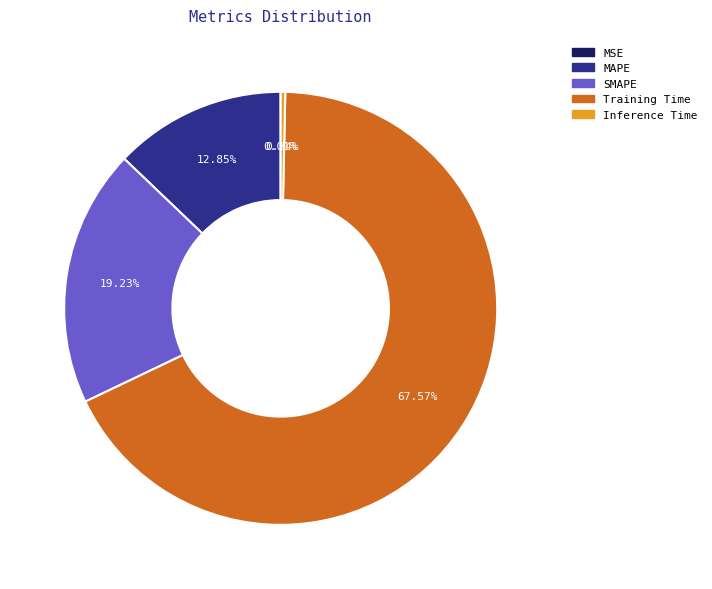

Combined, do SMAPE and Inference Time account for over 50%?

No